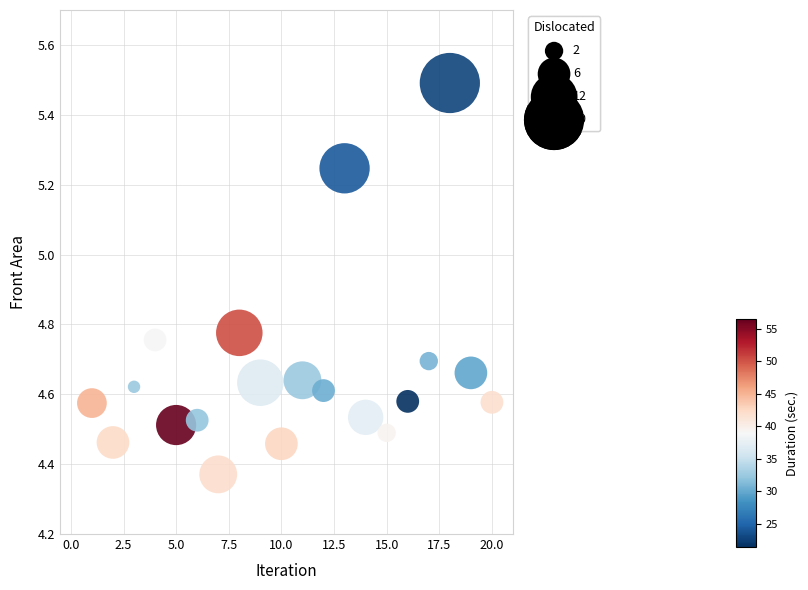

What is the range of Y values (max minus min)?

1.1